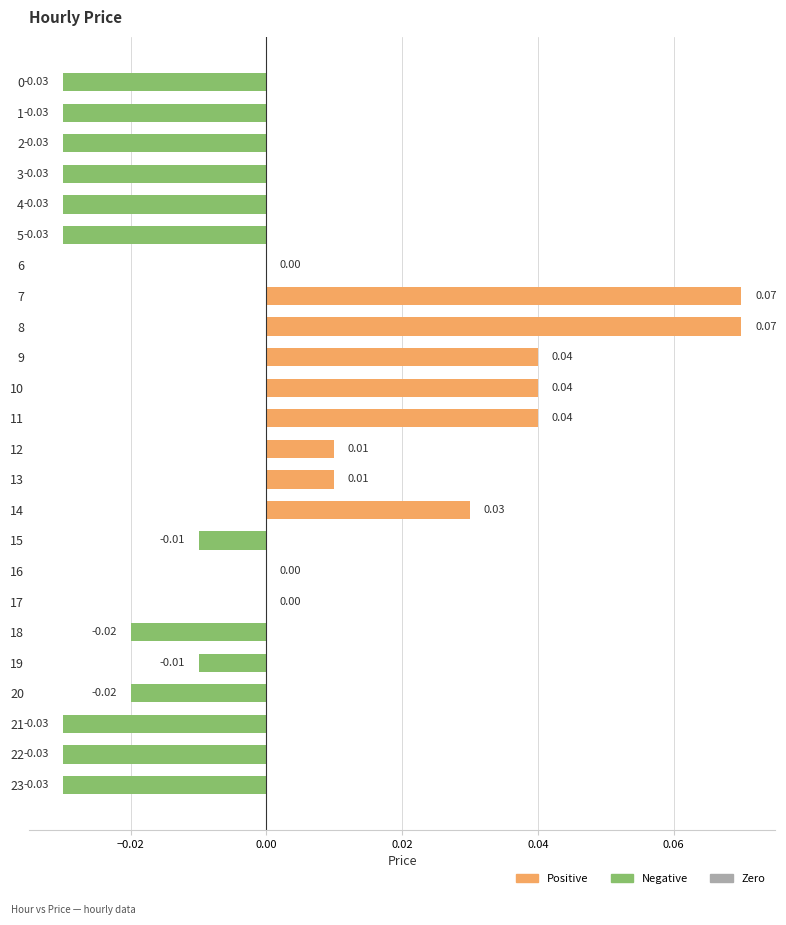

How many distinct data groups are displayed?

1